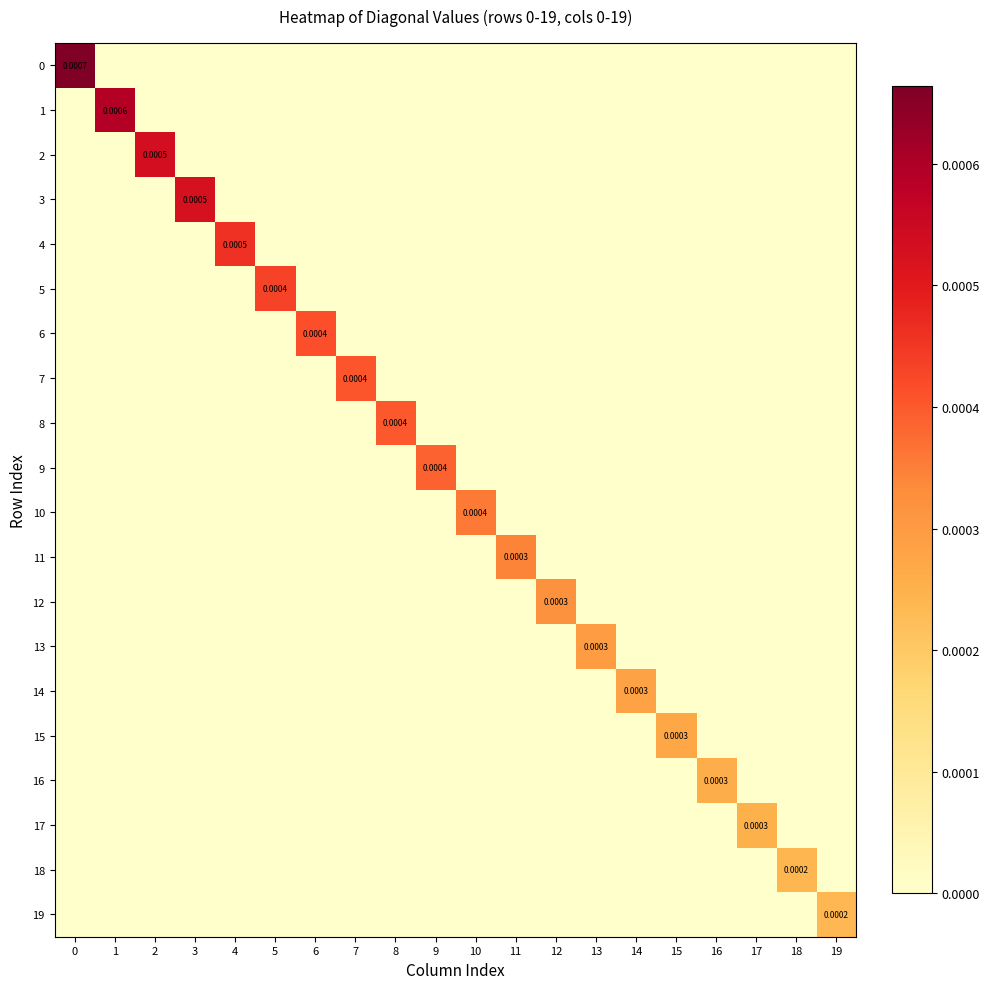

How many 3 values are between 0 and 1?

20